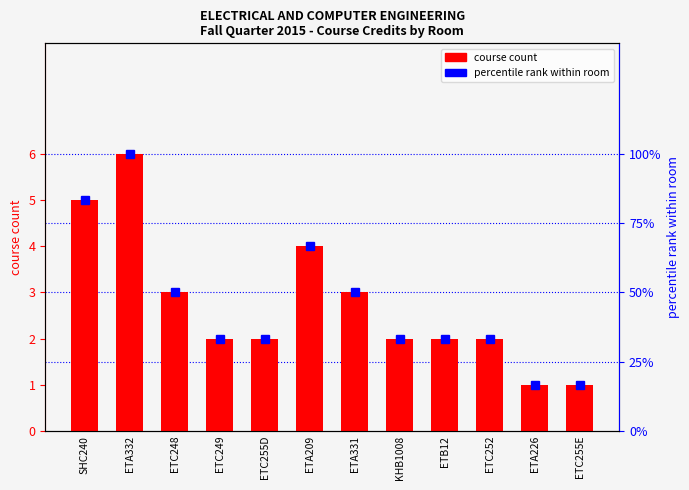

Is the value of course count at ETC248 greater than the value of percentile rank at ETC255D?

No